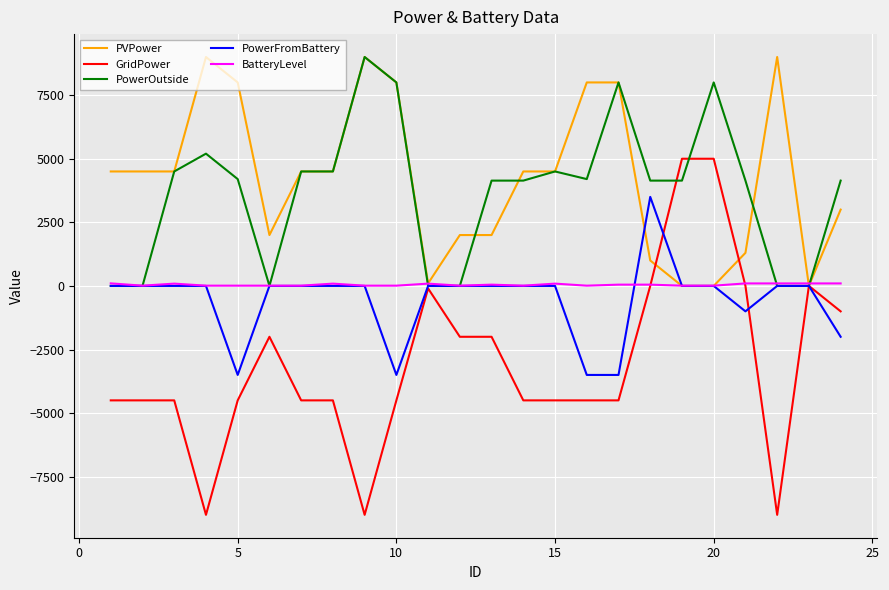

What is the minimum value for BatteryLevel?

10